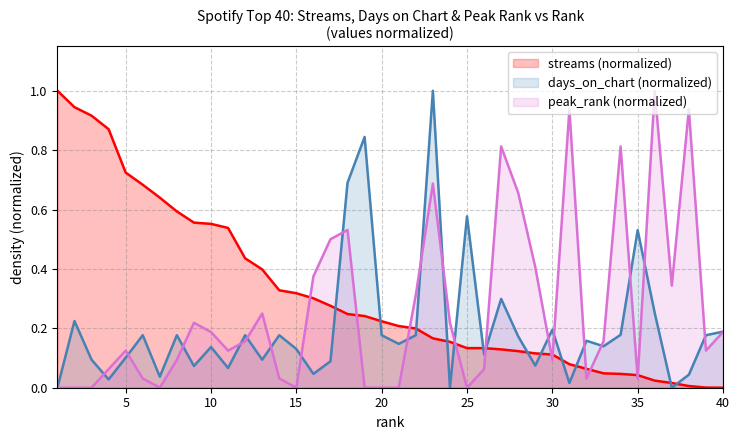

Rank the categories by days_on_chart value from highest to lowest.

23, 19, 18, 25, 35, 27, 36, 2, 30, 40, 34, 6, 8, 12, 14, 20, 22, 39, 28, 32, 21, 33, 10, 15, 26, 5, 3, 13, 17, 29, 9, 11, 16, 38, 7, 4, 31, 1, 24, 37